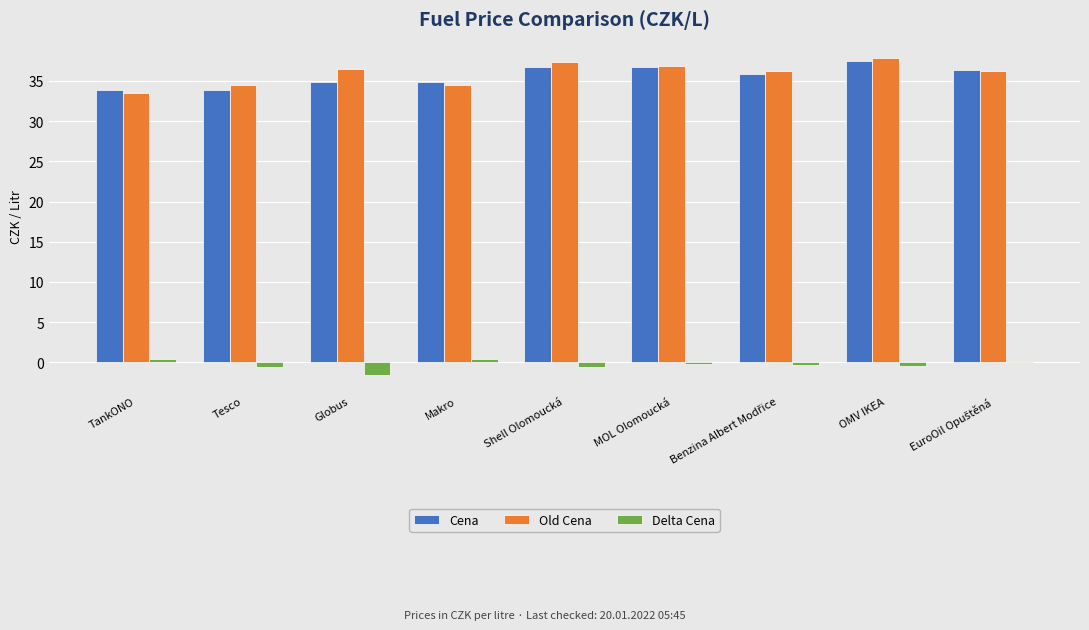

What is the minimum value for Delta Cena?

-1.6